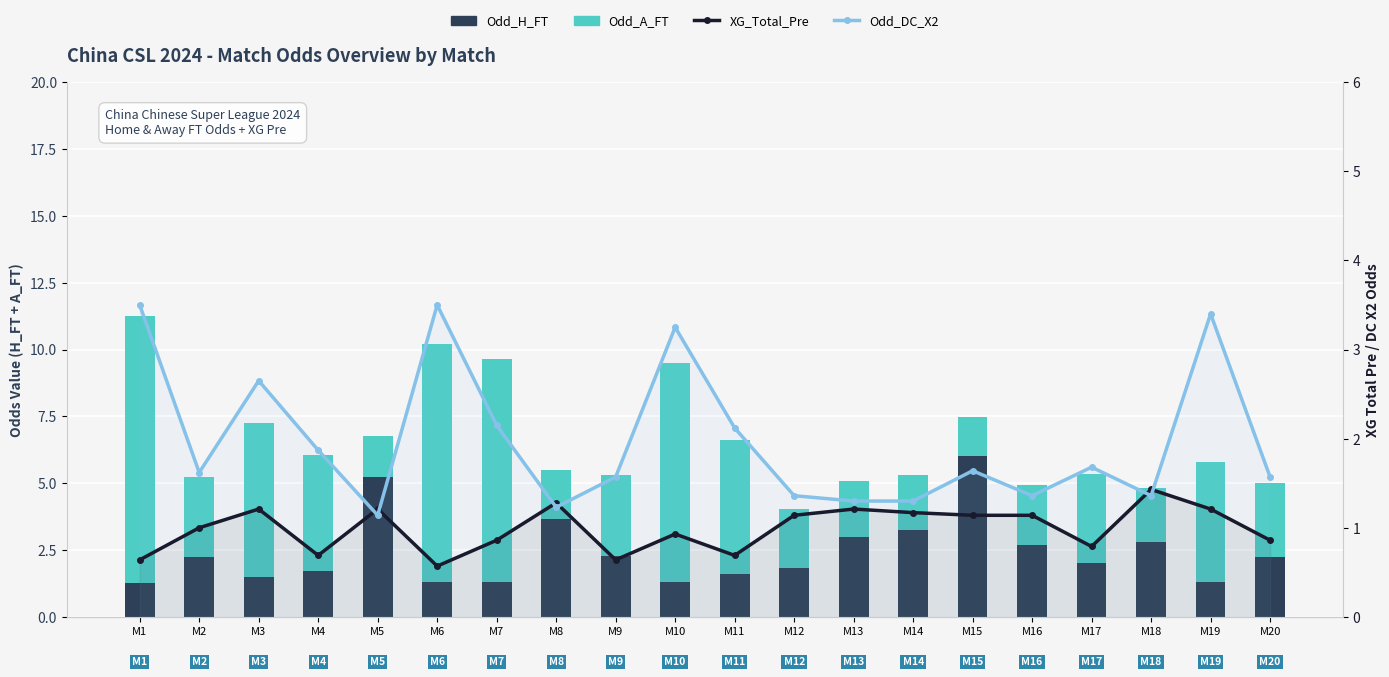

What is the greatest value displayed?

10.0